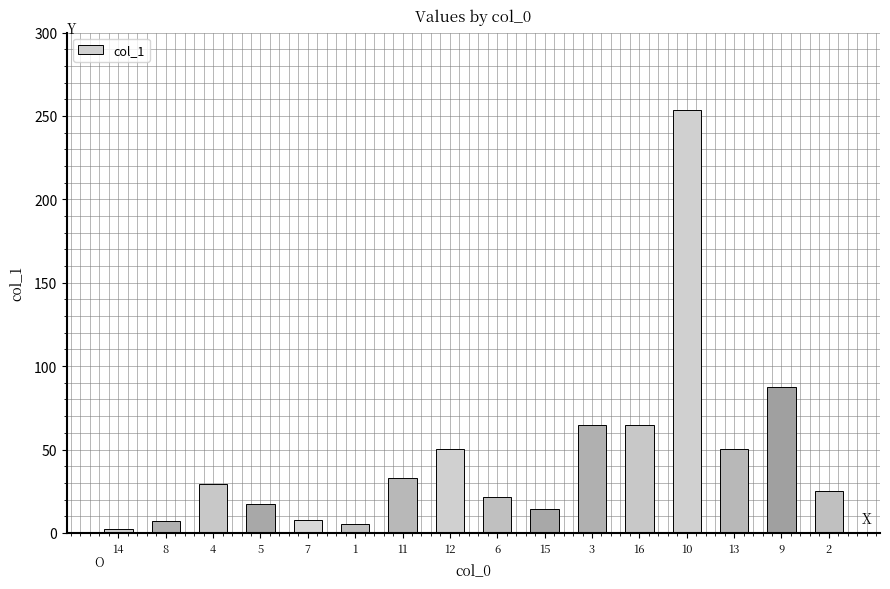

What is the difference between the second highest and second lowest values?

82.5